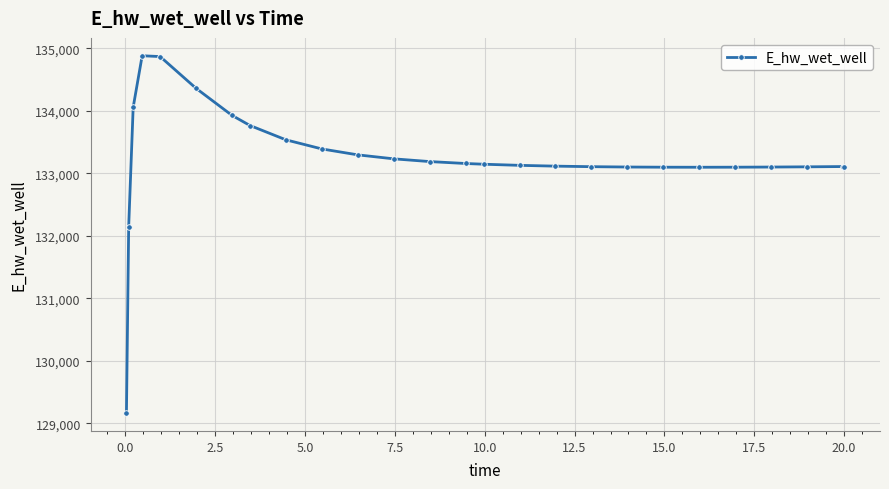

True or false: there are more than 0 points higher than both neighbors.

True